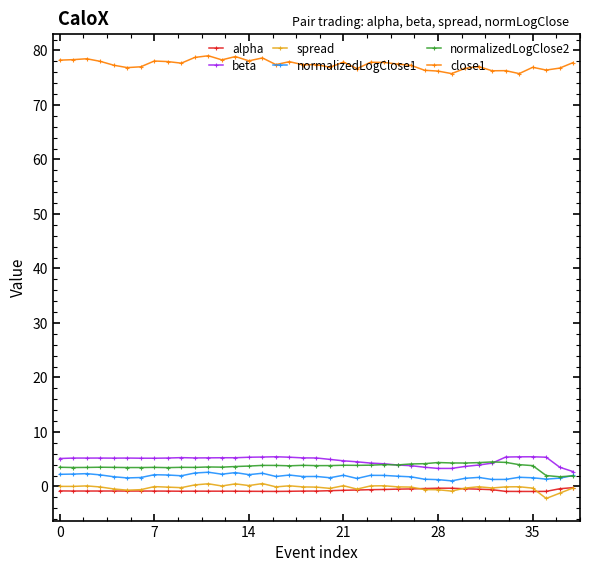

Does the chart display data point markers on the line(s)?

Yes